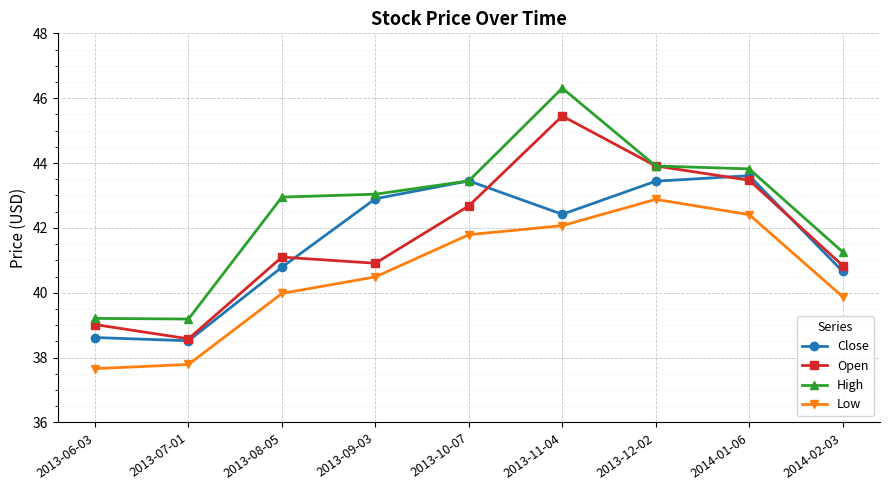

What position from the right is 2013-11-04?

4